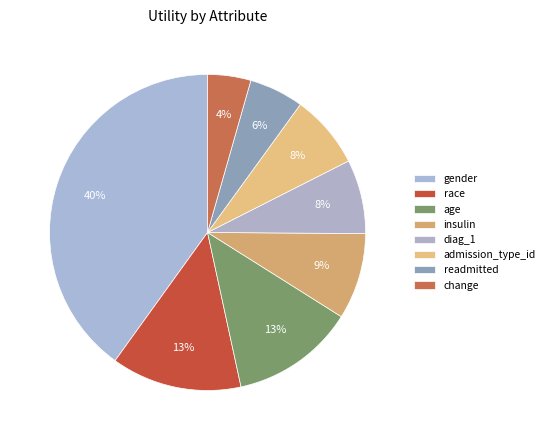

Count the number of slices in the pie.

8